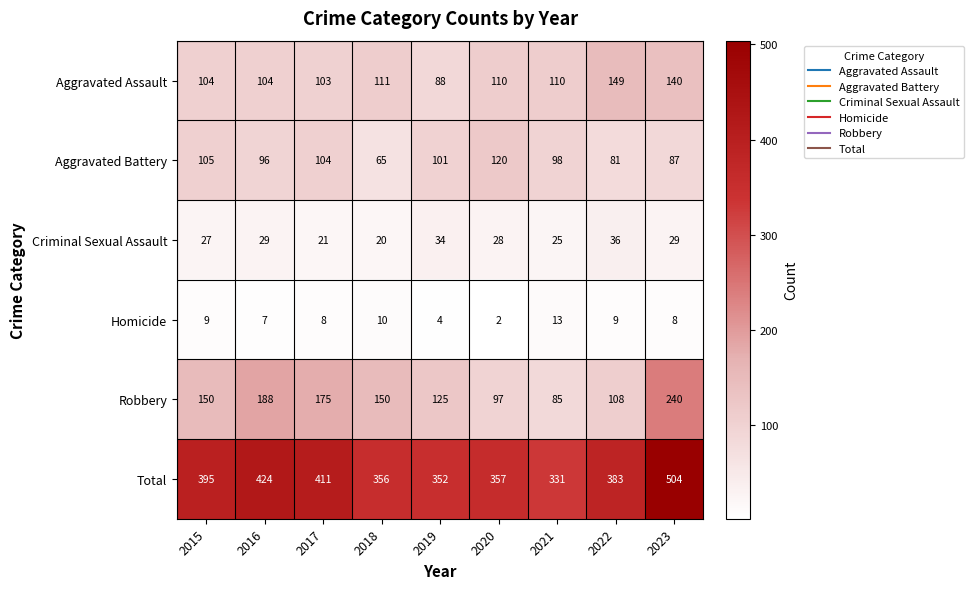

At which label does Aggravated Assault first exceed 110?

2018